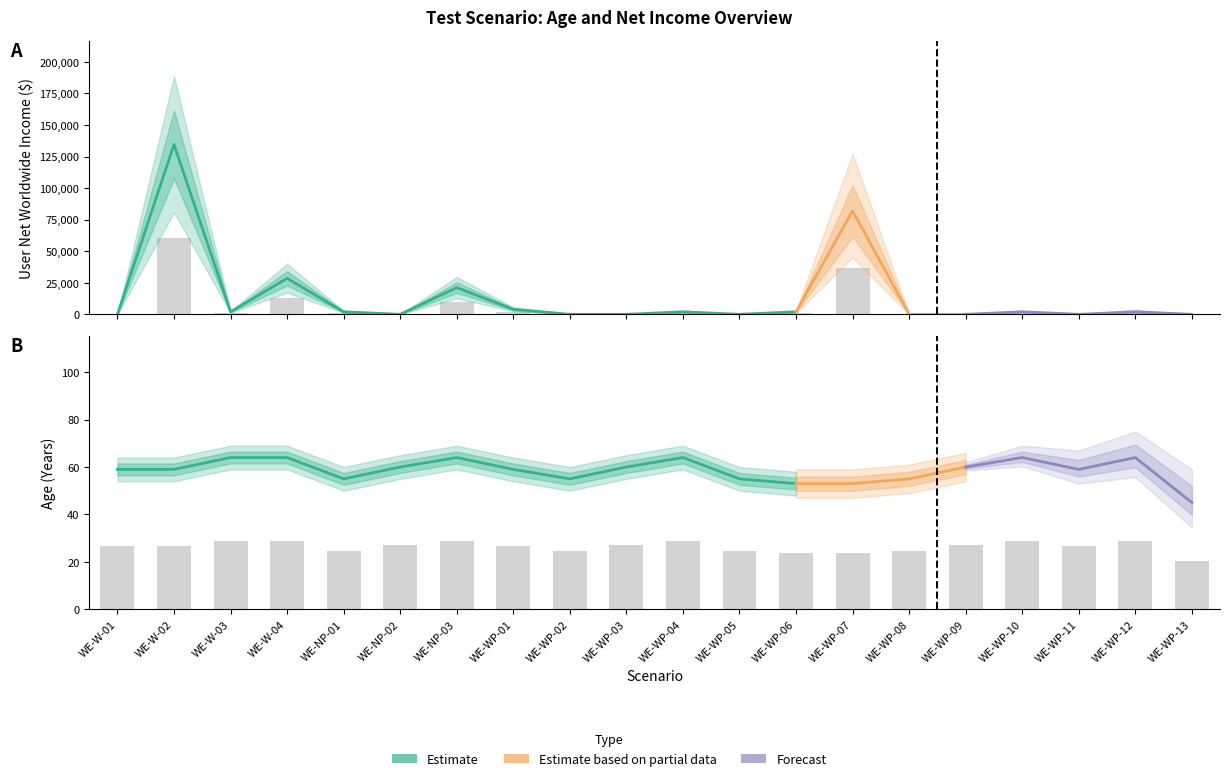

At WE-W-04, list the series in order from smallest to largest.

Age, User Net Income